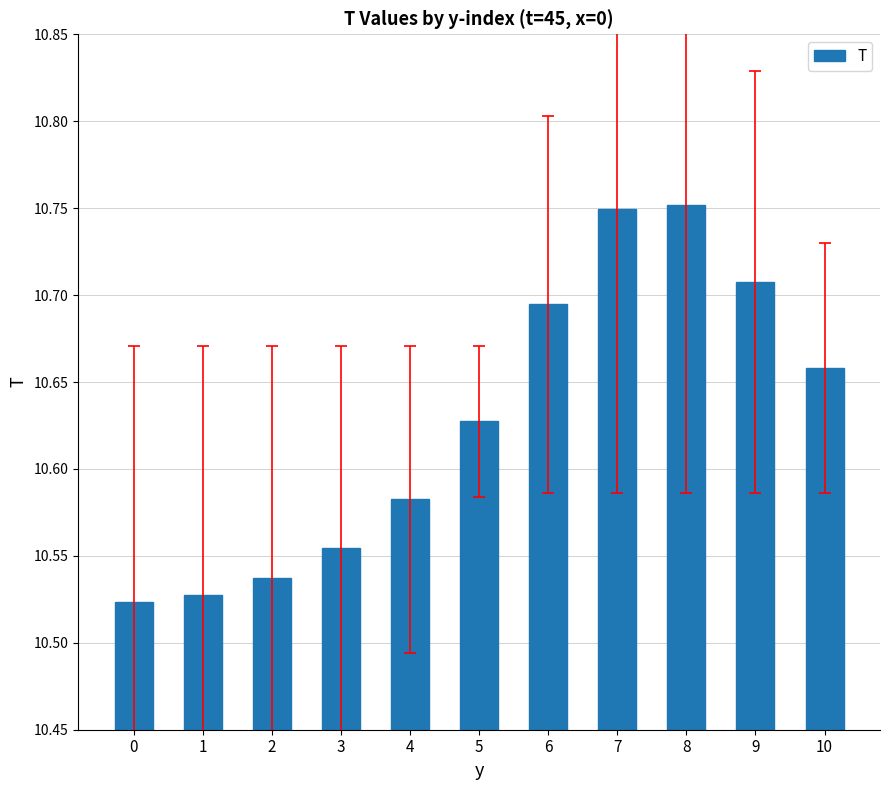

What is the difference between the values at 0 and 8?

0.2